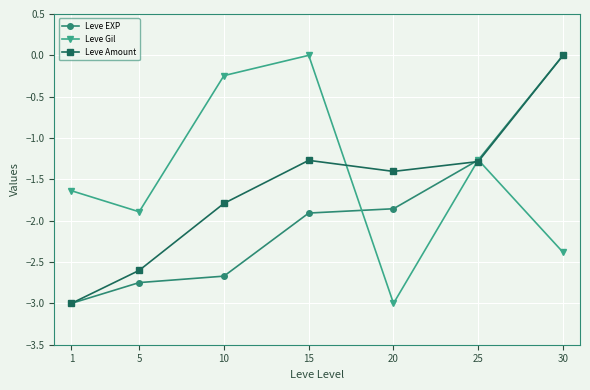

True or false: Leve EXP has more than 2 interior local peaks.

False